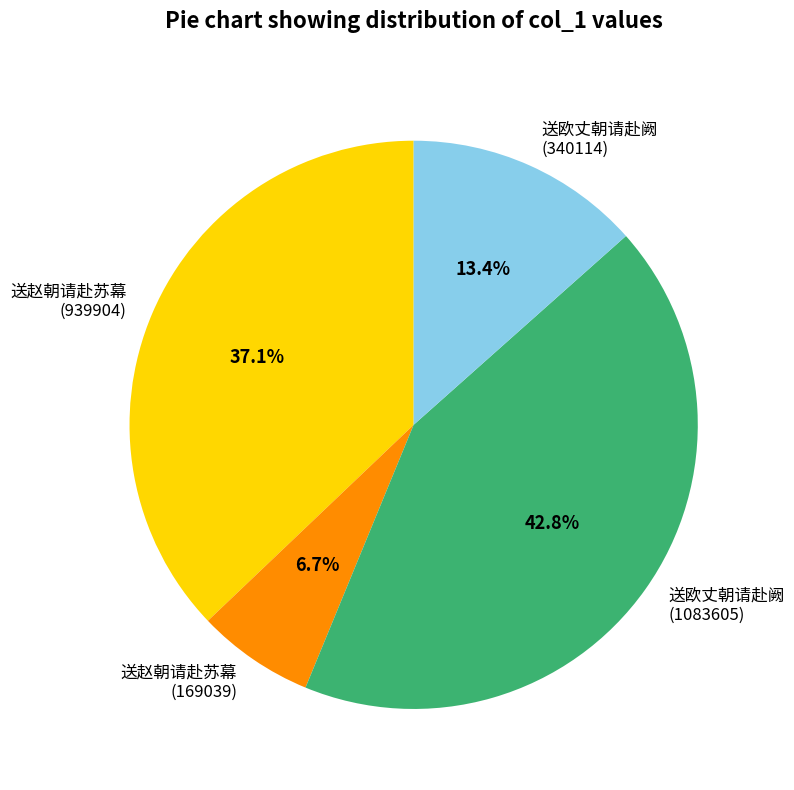

Is there any slice that represents more than half of the pie?

No